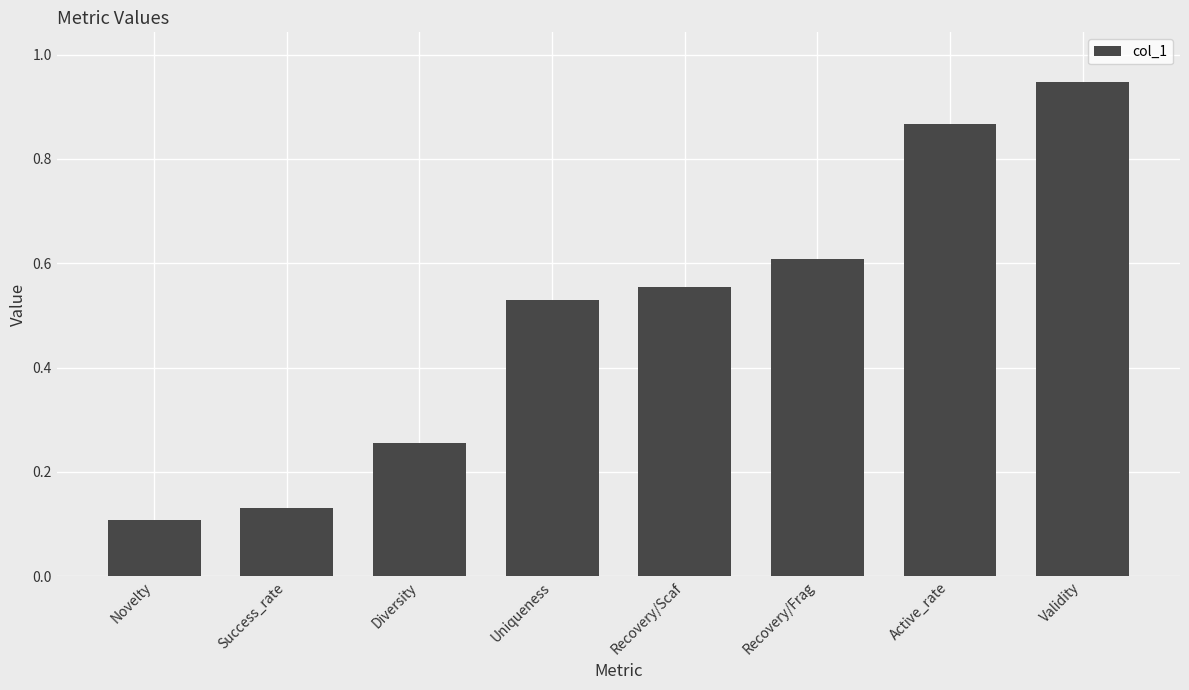

Is it true that the value at Recovery/Scaf is 0.8?

False